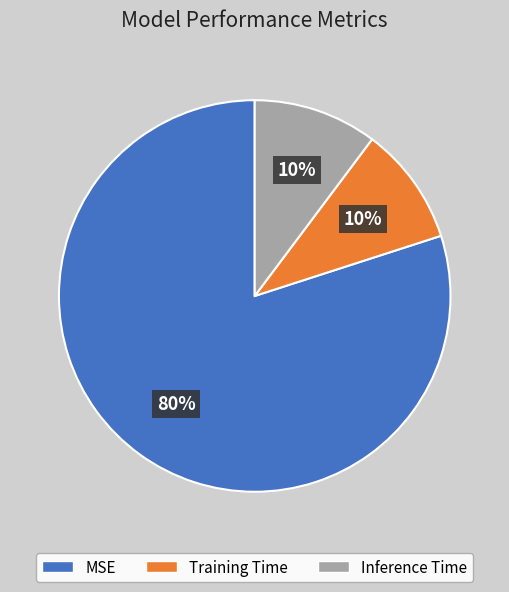

How many slices are in this pie chart?

3